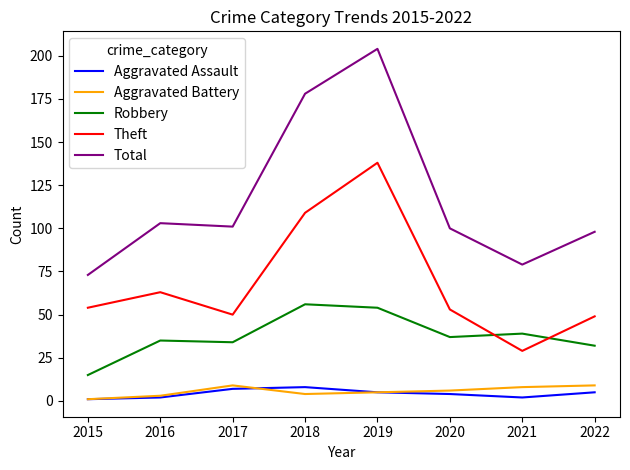

Where is the first local minimum for Total?

2017